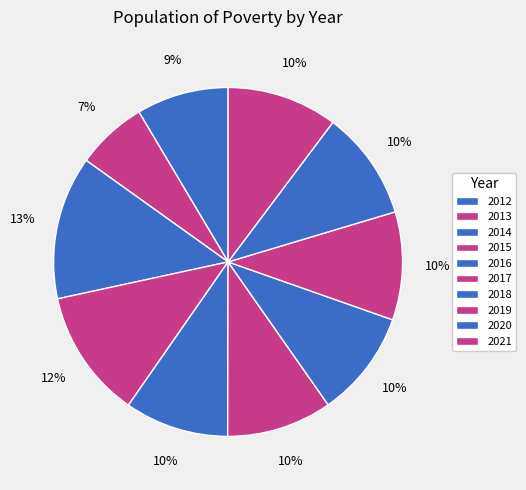

Which slice is the largest?

2014